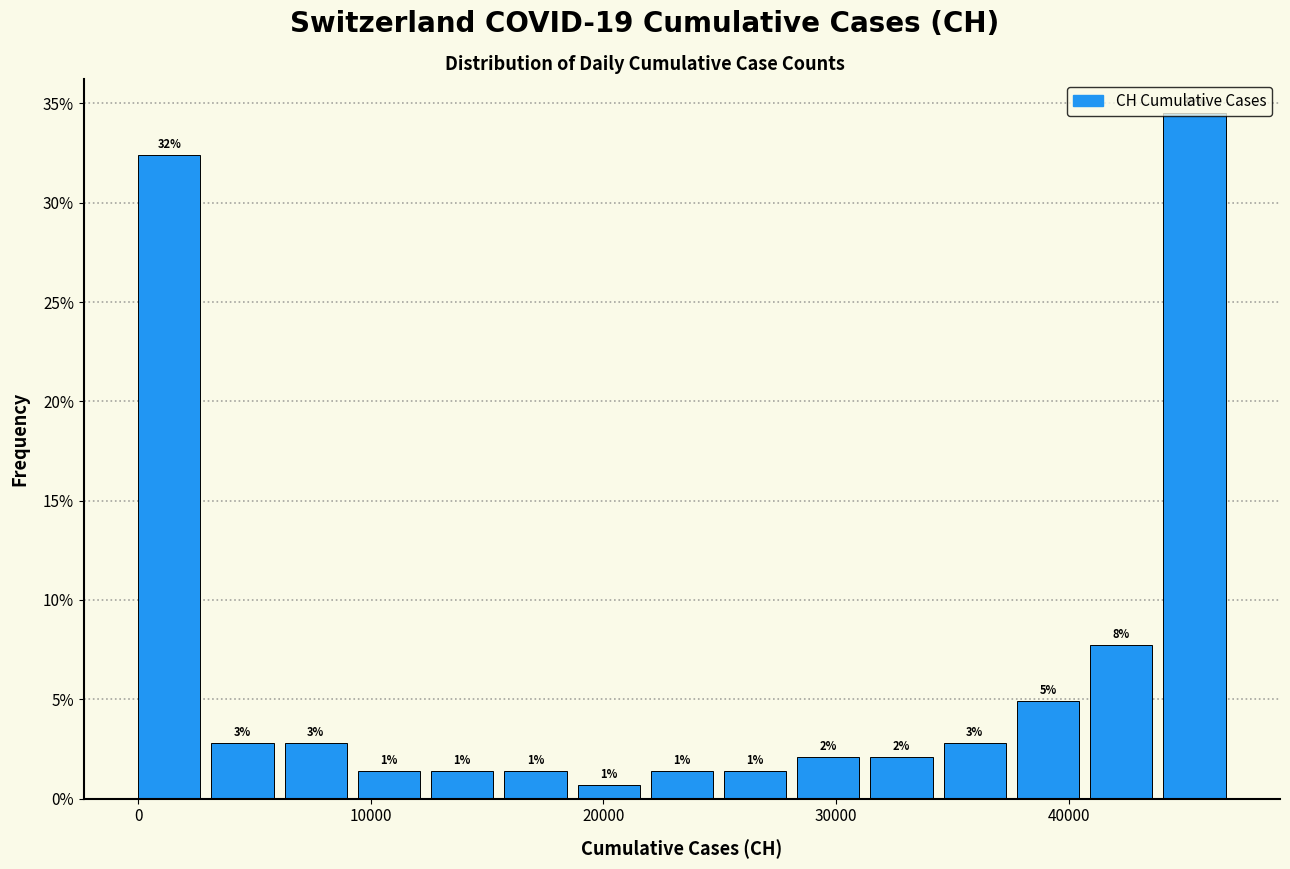

Around what value on the x-axis is the tallest bar? Give the approximate position of its centre, as read against the axis.

45000